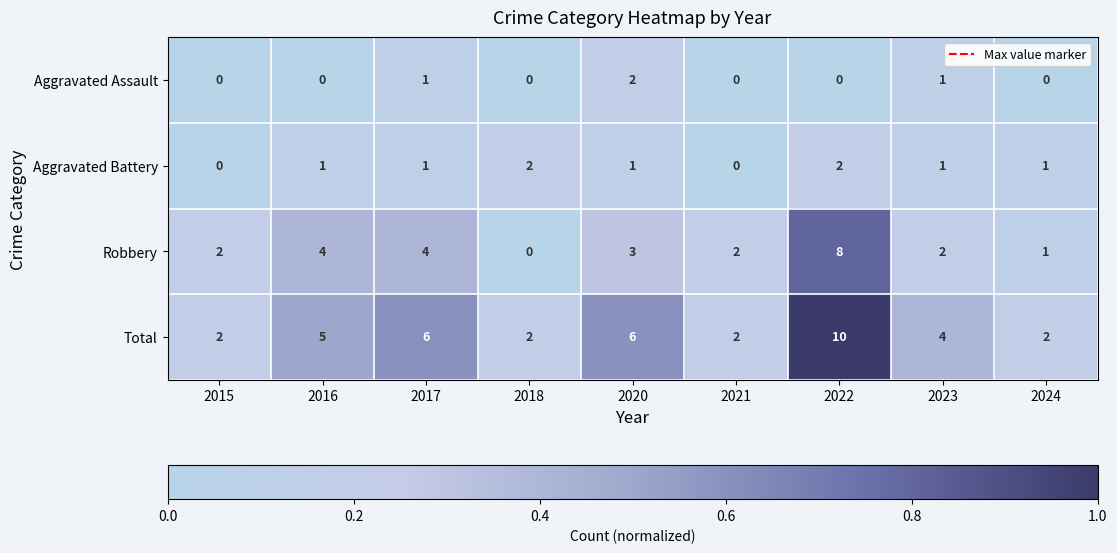

What is the difference between the Robbery values at 2020 and 2022?

5